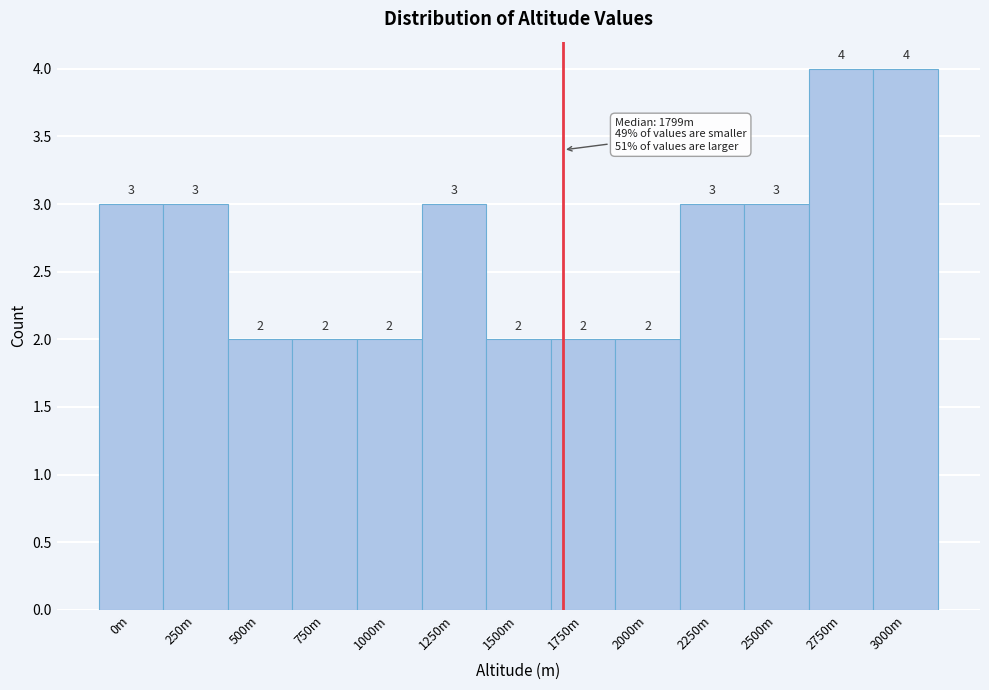

Reading right to left, transcribe all the data shown in this chart.

3000m=4	2750m=4	2500m=3	2250m=3	2000m=2	1750m=2	1500m=2	1250m=3	1000m=2	750m=2	500m=2	250m=3	0m=3